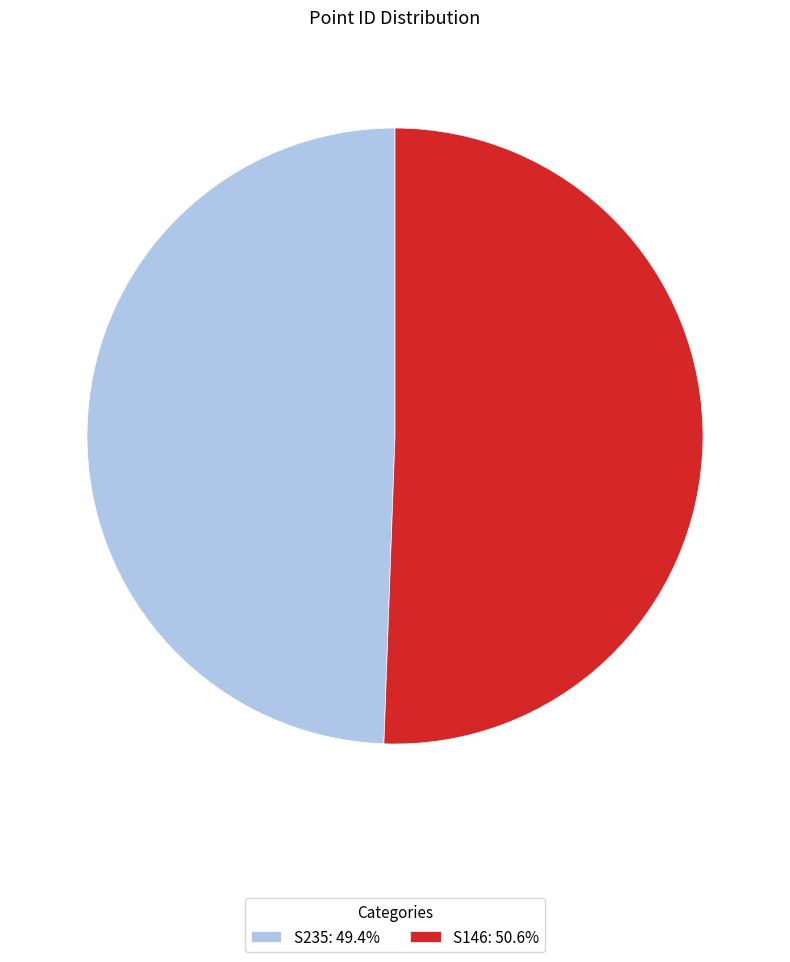

Is the sum of S146: 50.6% and S235: 49.4% greater than half?

Yes